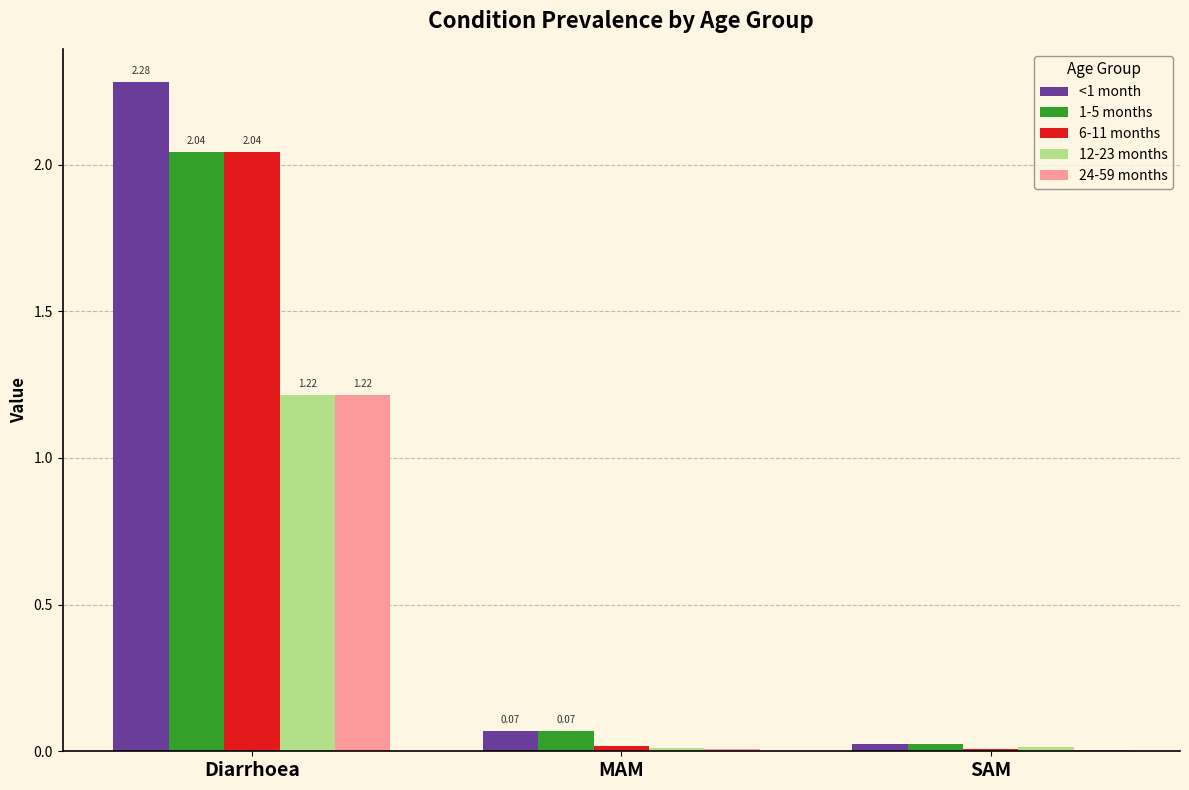

At which category is the sum across all series the highest?

Diarrhoea